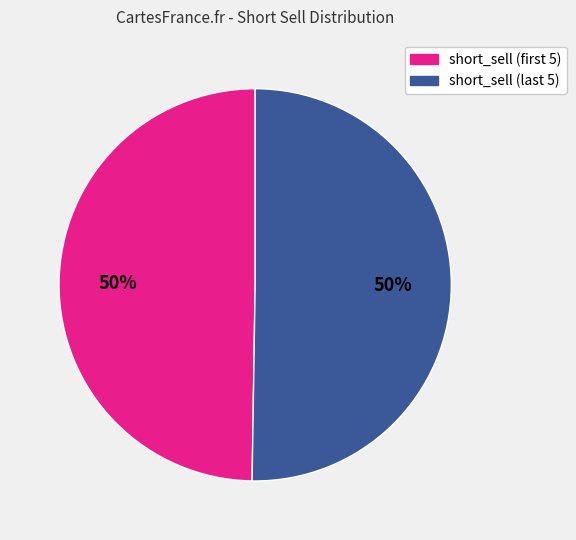

To the nearest percent, what is the average slice percentage?

50%